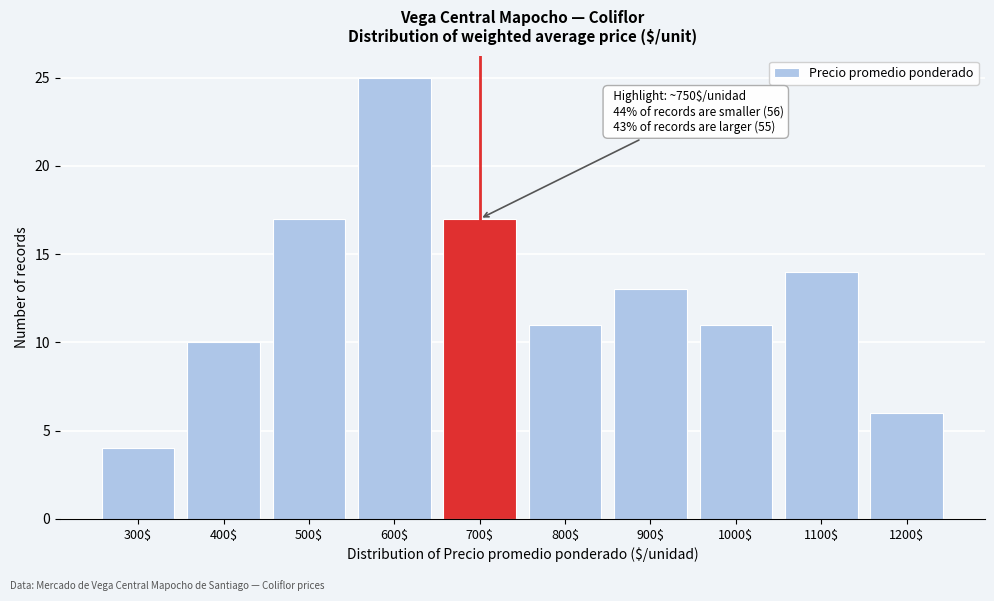

Reading right to left, transcribe all the data shown in this chart.

6	14	11	13	11	17	25	17	10	4